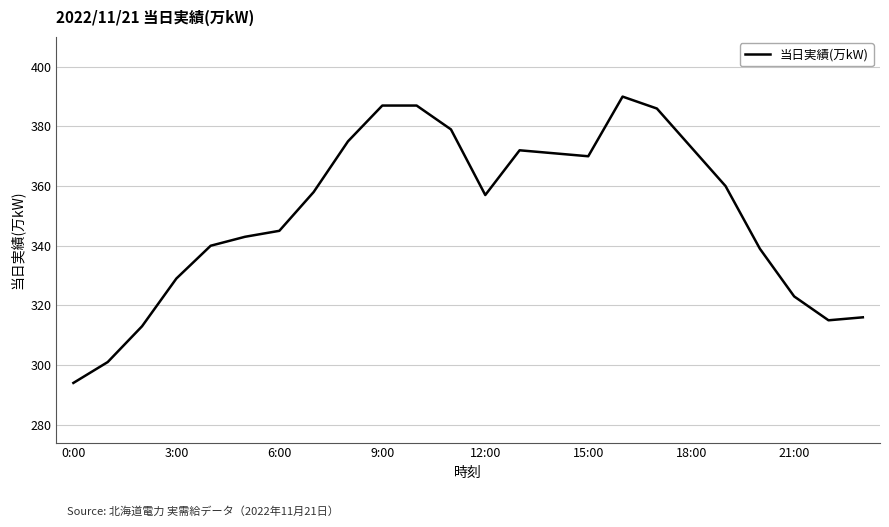

What is the greatest value displayed?

390